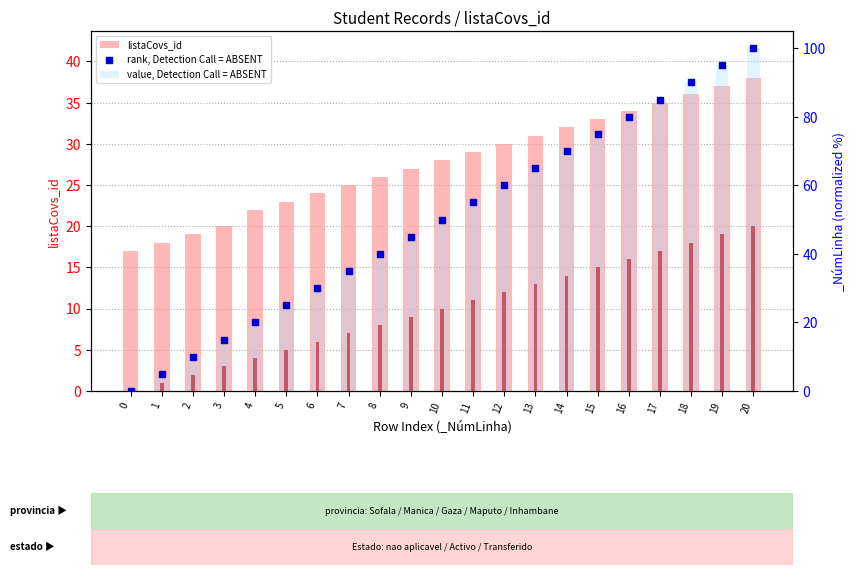

Which series reaches the maximum Y coordinate?

value, Detection Call = ABSENT